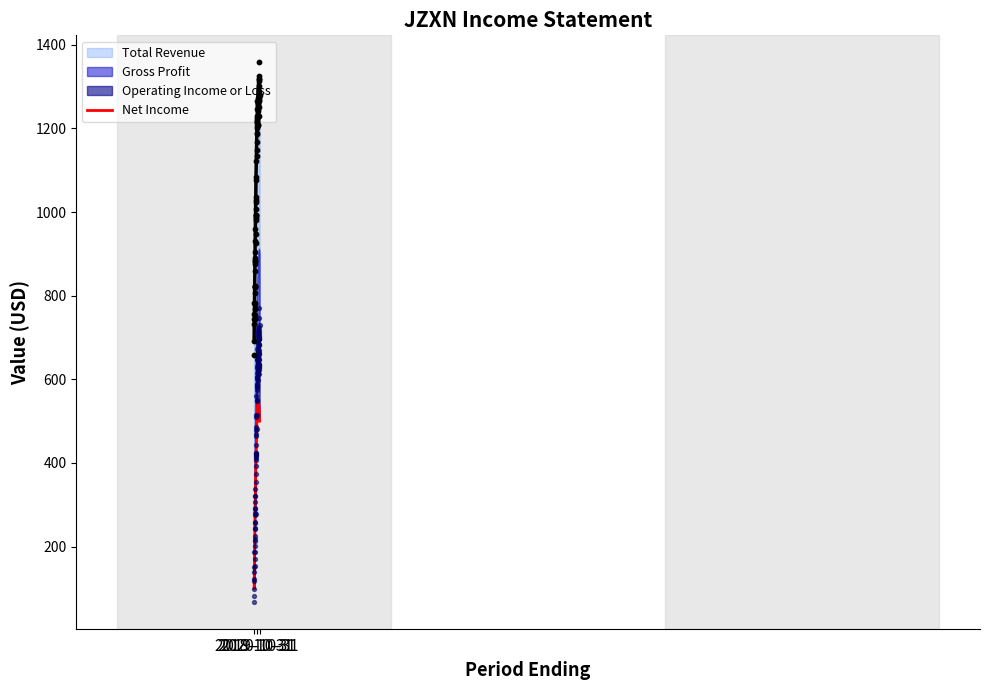

Is the value of Operating Income or Loss at 2019-10-31 greater than the value of Total Revenue at 2019-10-31?

No